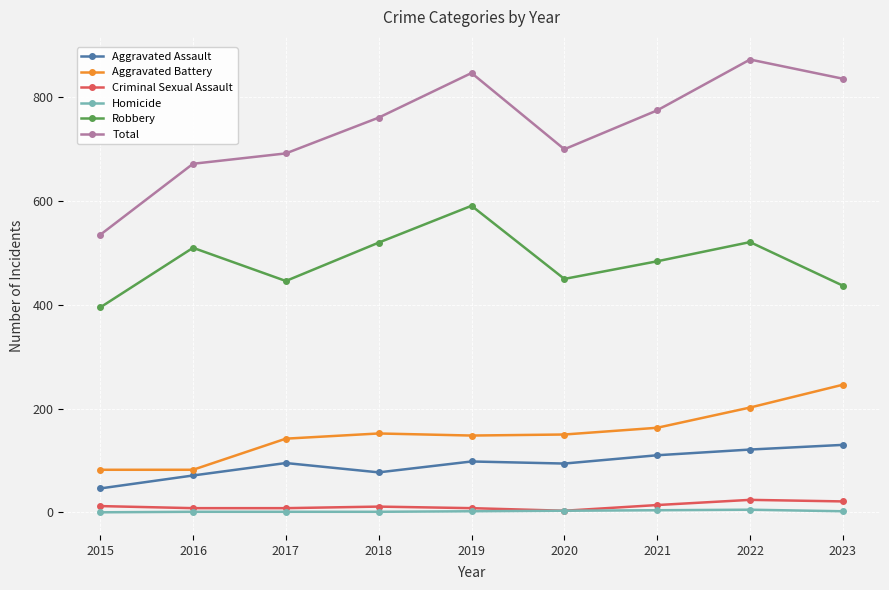

True or false: Criminal Sexual Assault and Robbery cross at least once.

False